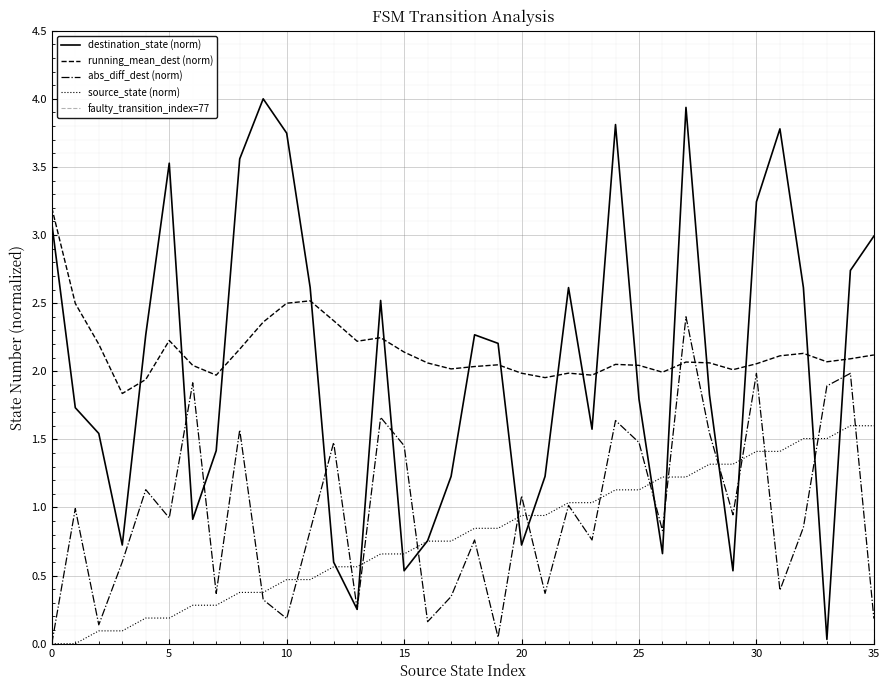

Where is the first local maximum for destination_state?

5